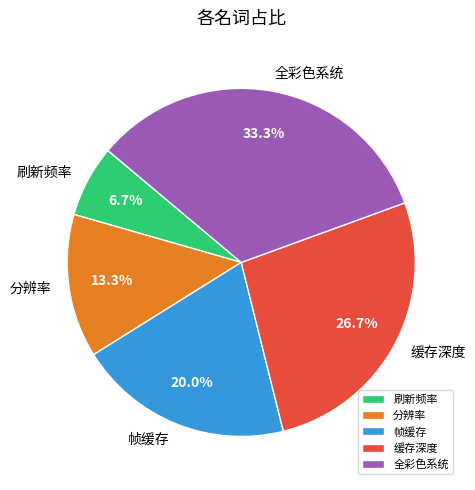

Which has a higher value, 刷新频率 or 分辨率?

分辨率